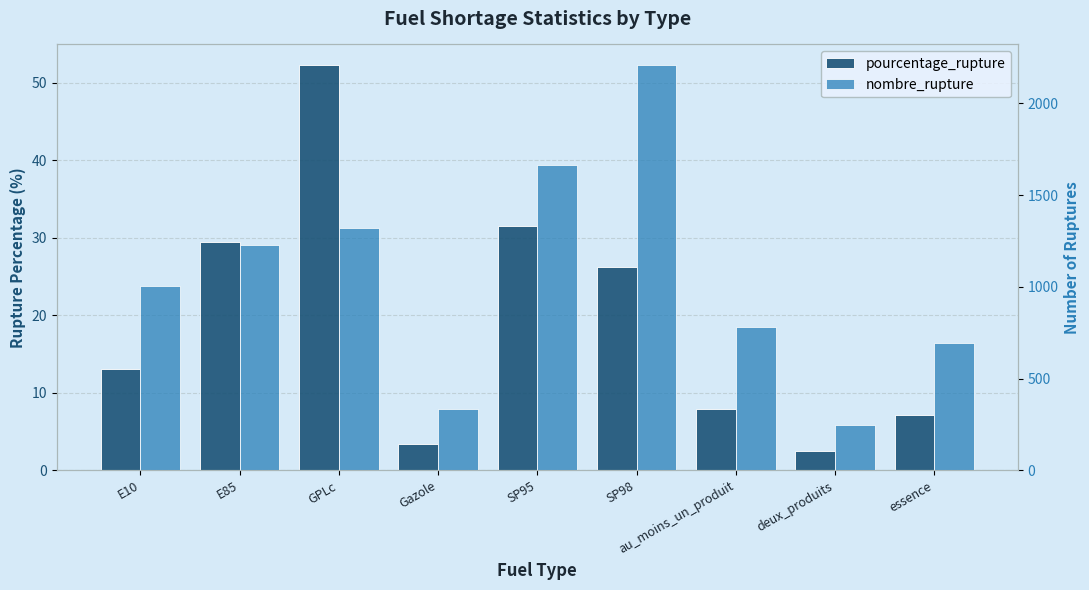

How many categories are shown in the chart?

9